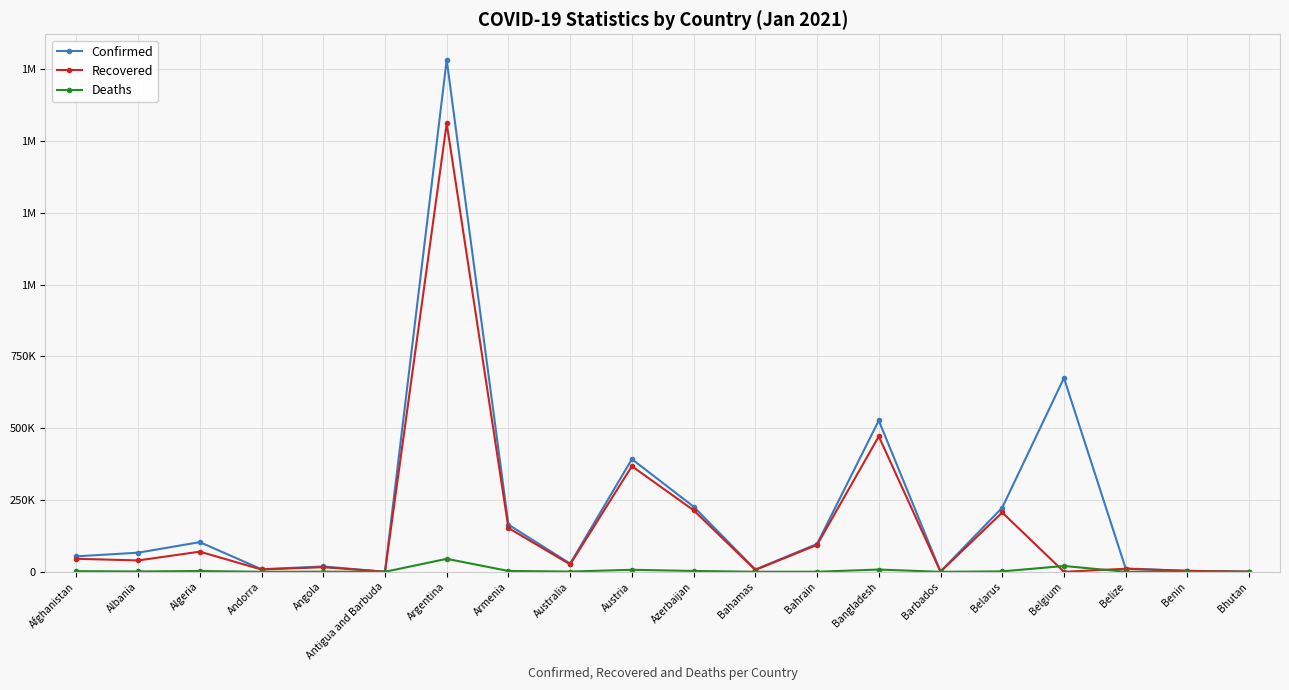

At Belarus, list the series in order from largest to smallest.

Confirmed, Recovered, Deaths